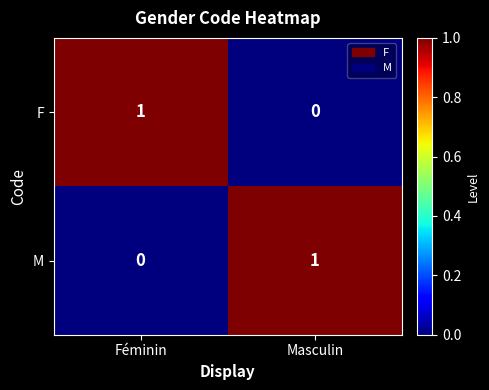

At how many categories does at least one series exceed 0?

2